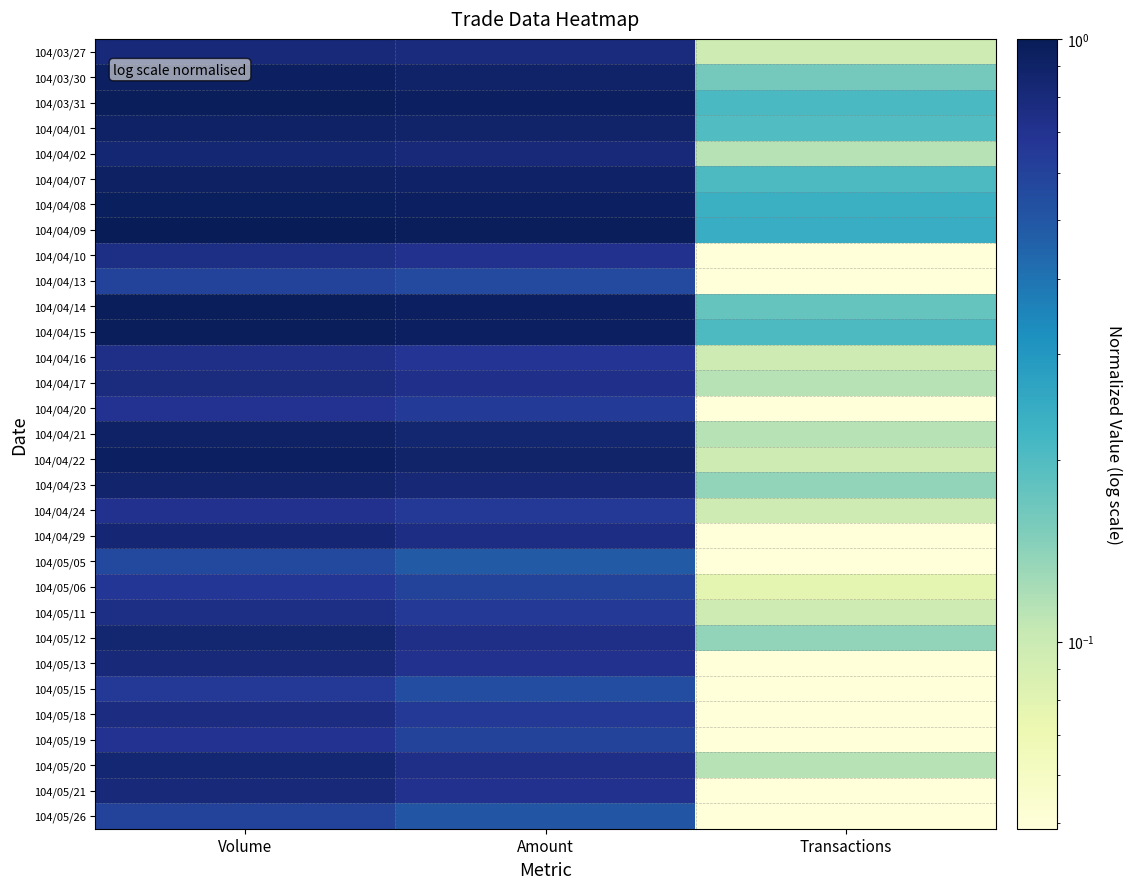

Which has a higher value, Amount or Transactions?

Amount